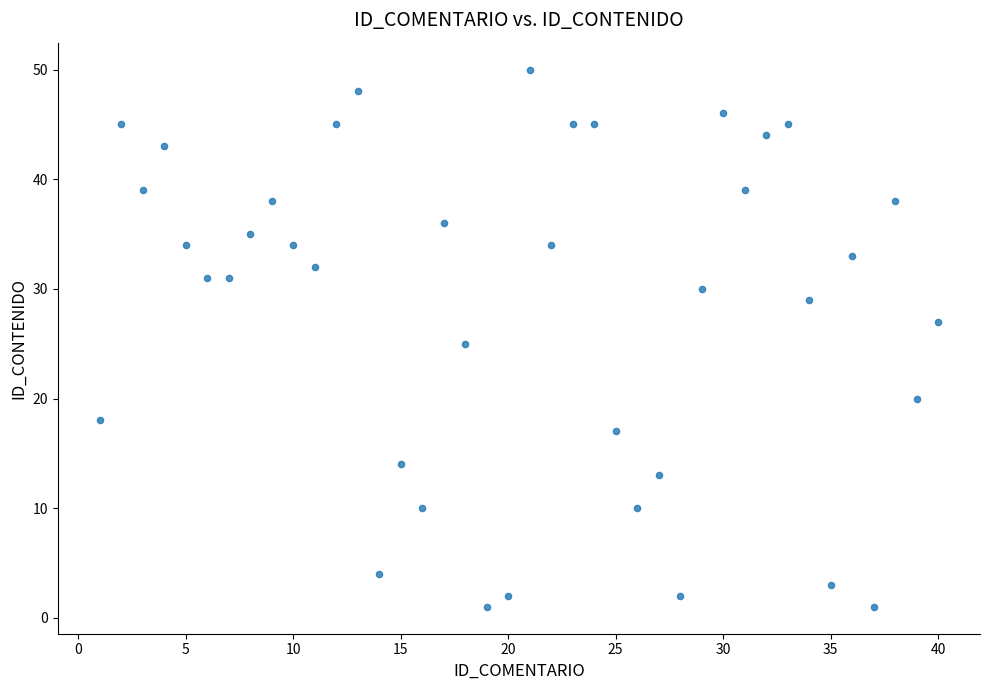

What is the range of Y values (max minus min)?

49